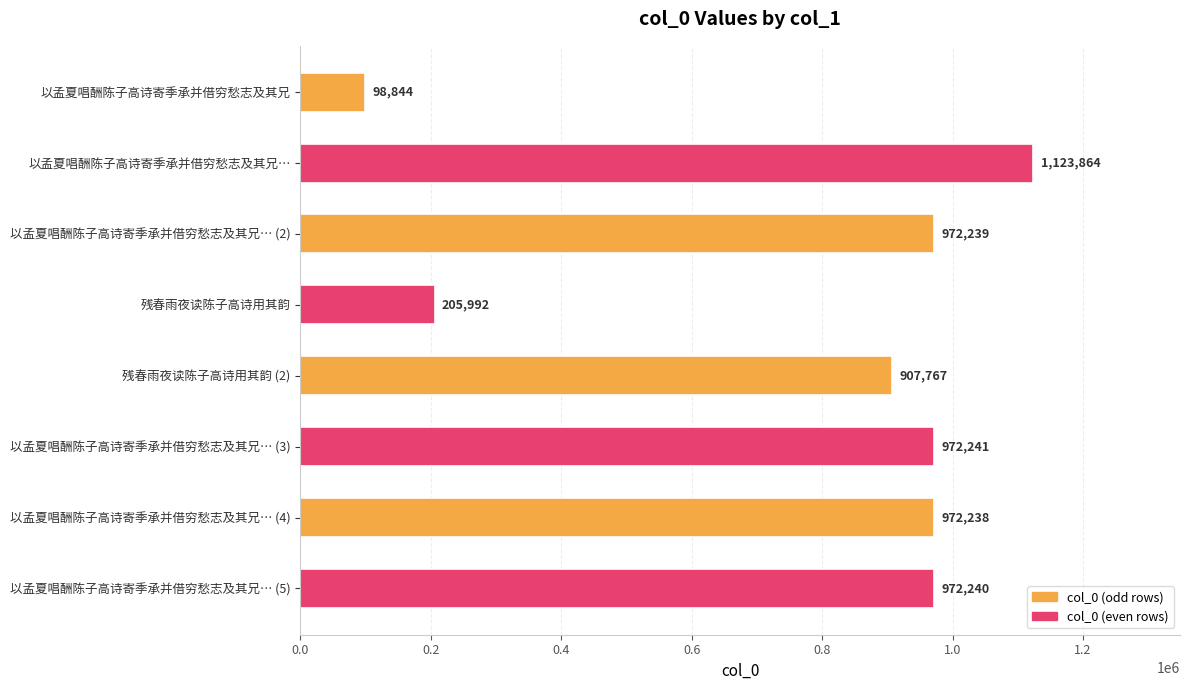

List the labels in order of value, smallest first.

以孟夏唱酬陈子高诗寄季承并借穷愁志及其兄, 残春雨夜读陈子高诗用其韵, 残春雨夜读陈子高诗用其韵 (2), 以孟夏唱酬陈子高诗寄季承并借穷愁志及其兄… (4), 以孟夏唱酬陈子高诗寄季承并借穷愁志及其兄… (2), 以孟夏唱酬陈子高诗寄季承并借穷愁志及其兄… (5), 以孟夏唱酬陈子高诗寄季承并借穷愁志及其兄… (3), 以孟夏唱酬陈子高诗寄季承并借穷愁志及其兄…